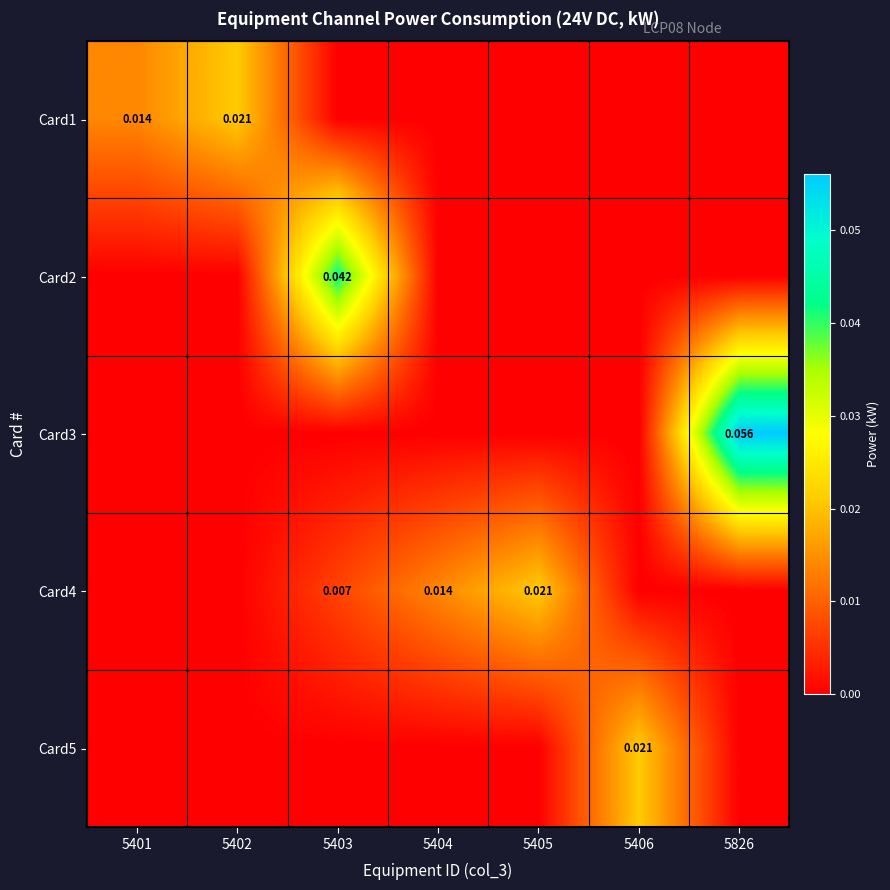

At which label is Card1 closest to 0?

5403